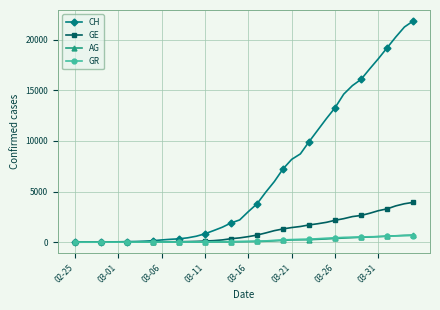

What is the greatest value displayed?

21822